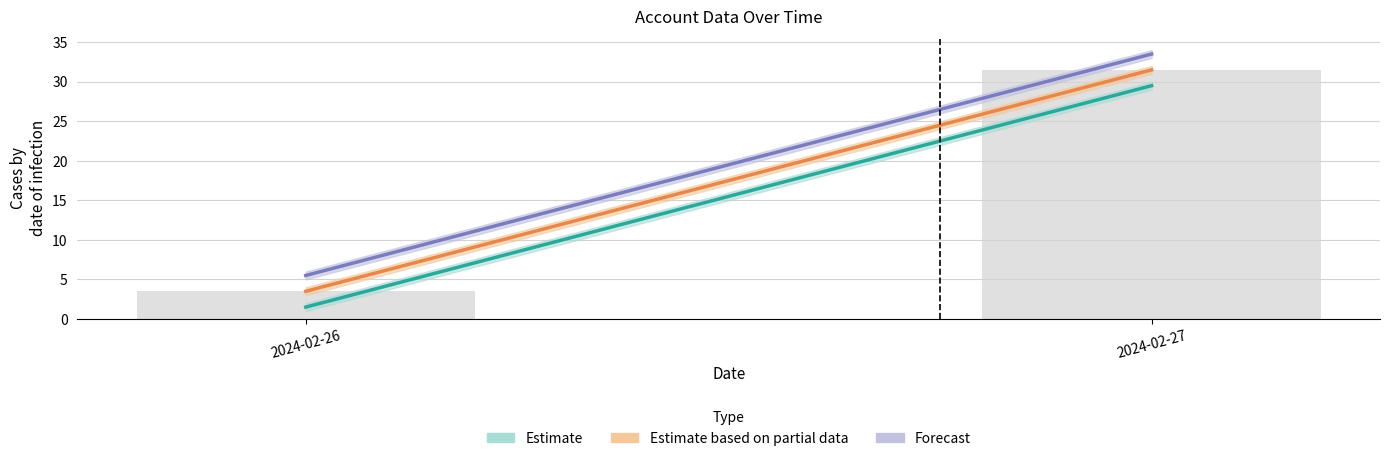

What is the difference between the maximum and minimum values?

28.0